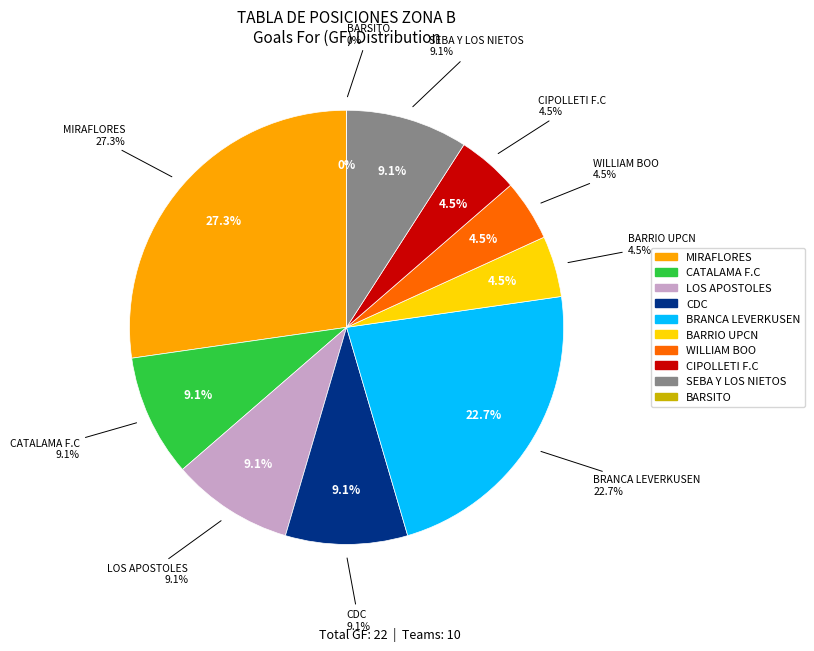

To the nearest percent, what percentage of the pie is LOS APOSTOLES?

9%